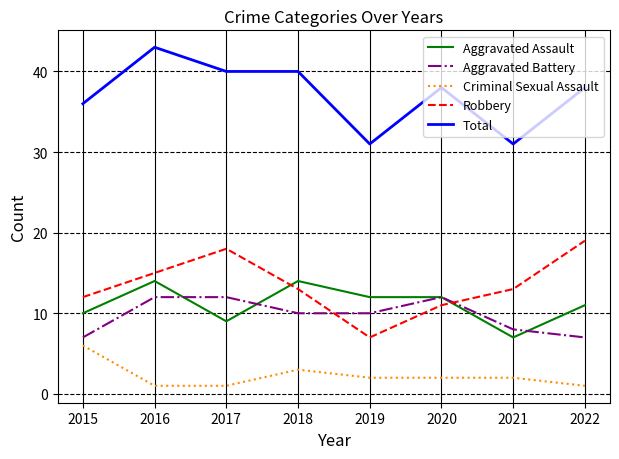

True or false: Total and Robbery cross at least once.

False